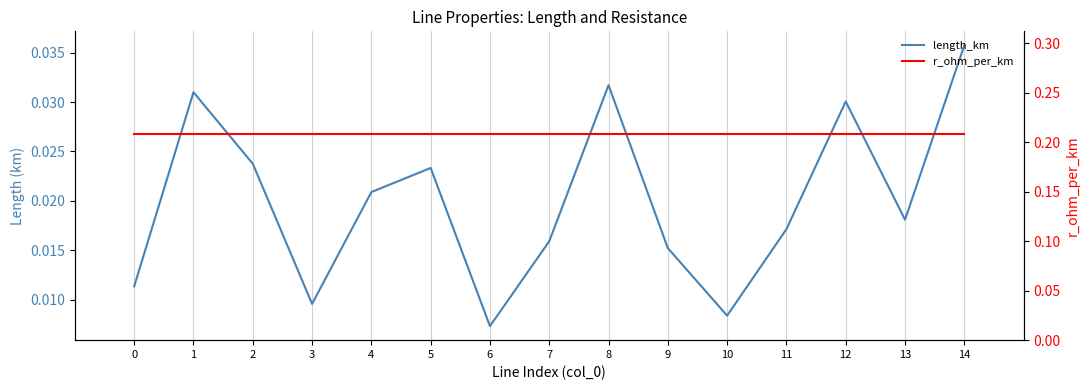

True or false: length_km and r_ohm_per_km cross at least once.

False